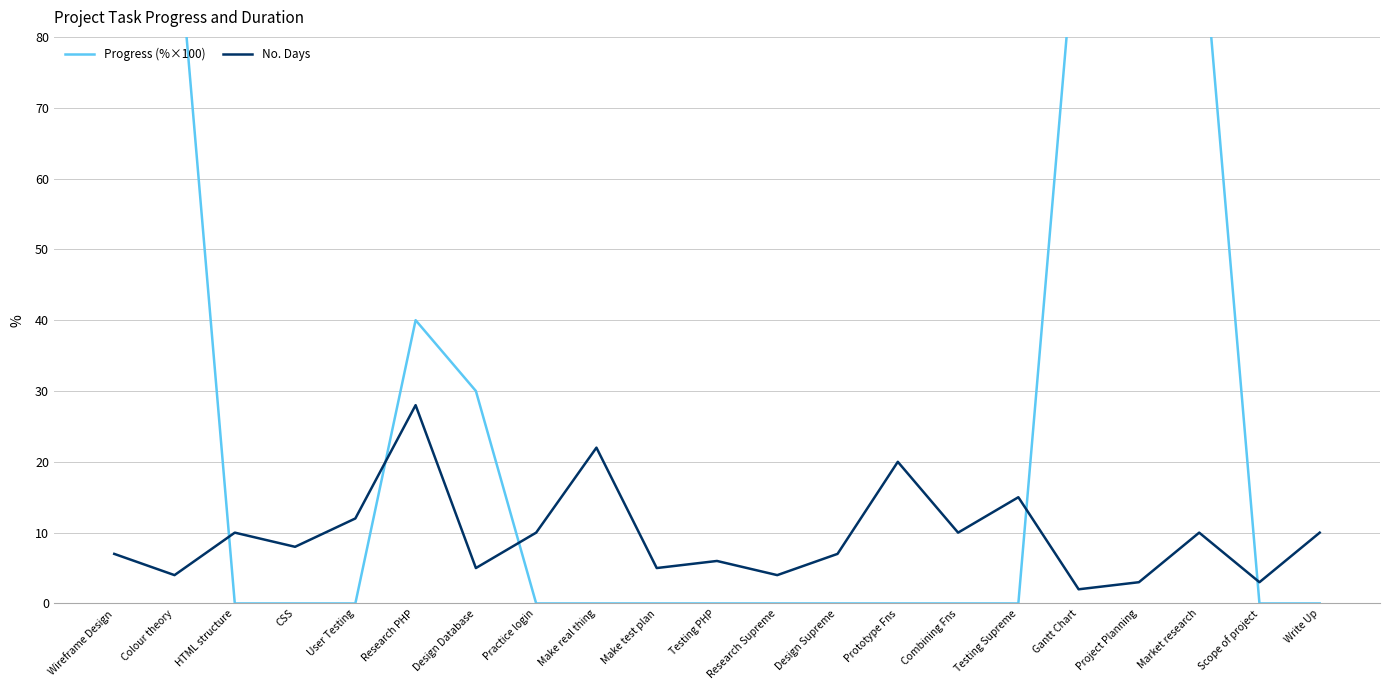

Where is the first local minimum for Progress (%×100)?

Project Planning